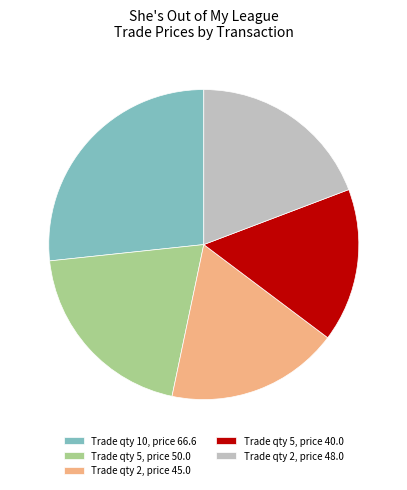

Is there a majority slice in this chart?

No